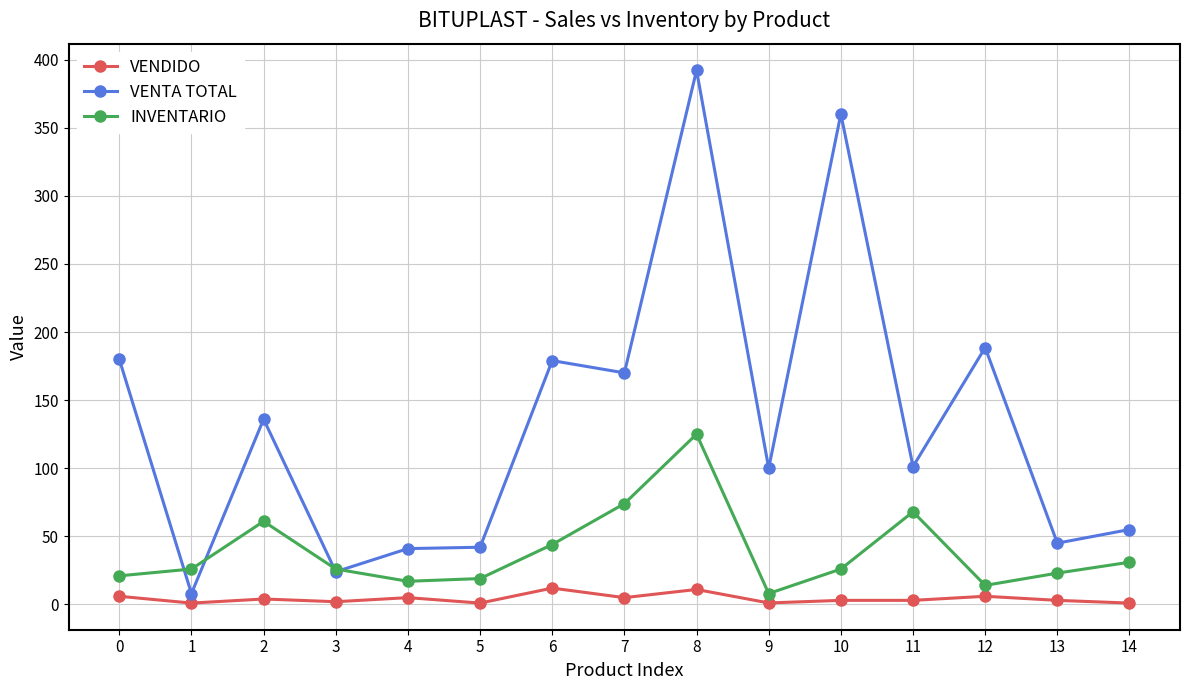

What is the greatest value displayed?

392.1